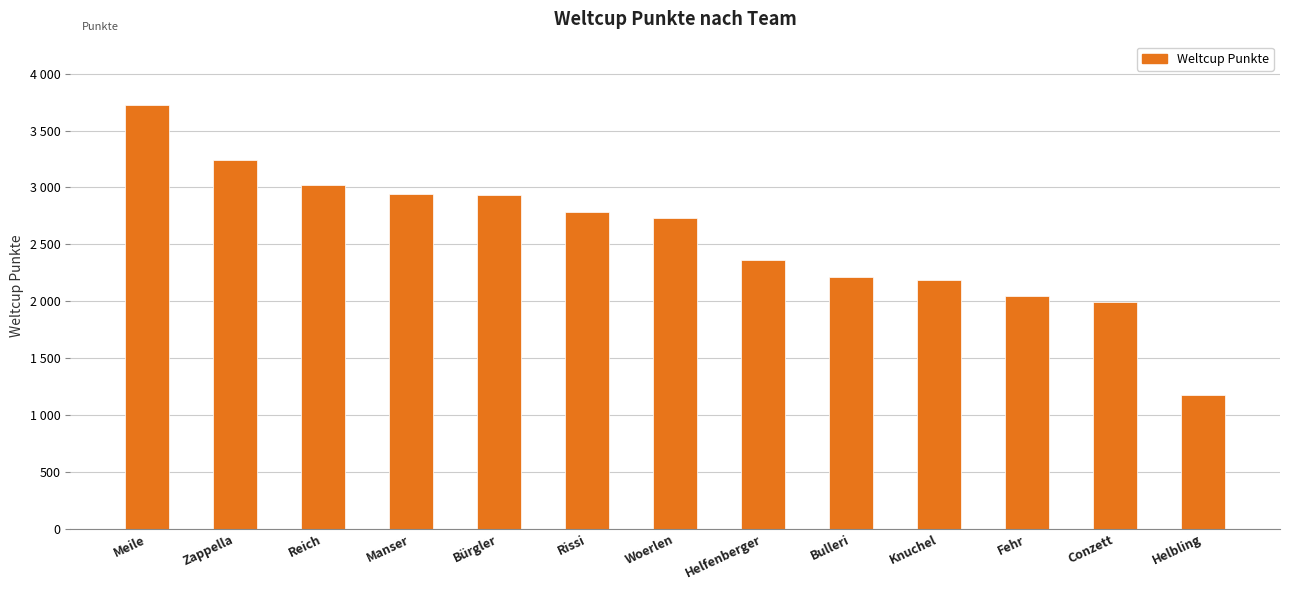

The chart shows a value of 1114 at Knuchel. True or false?

False